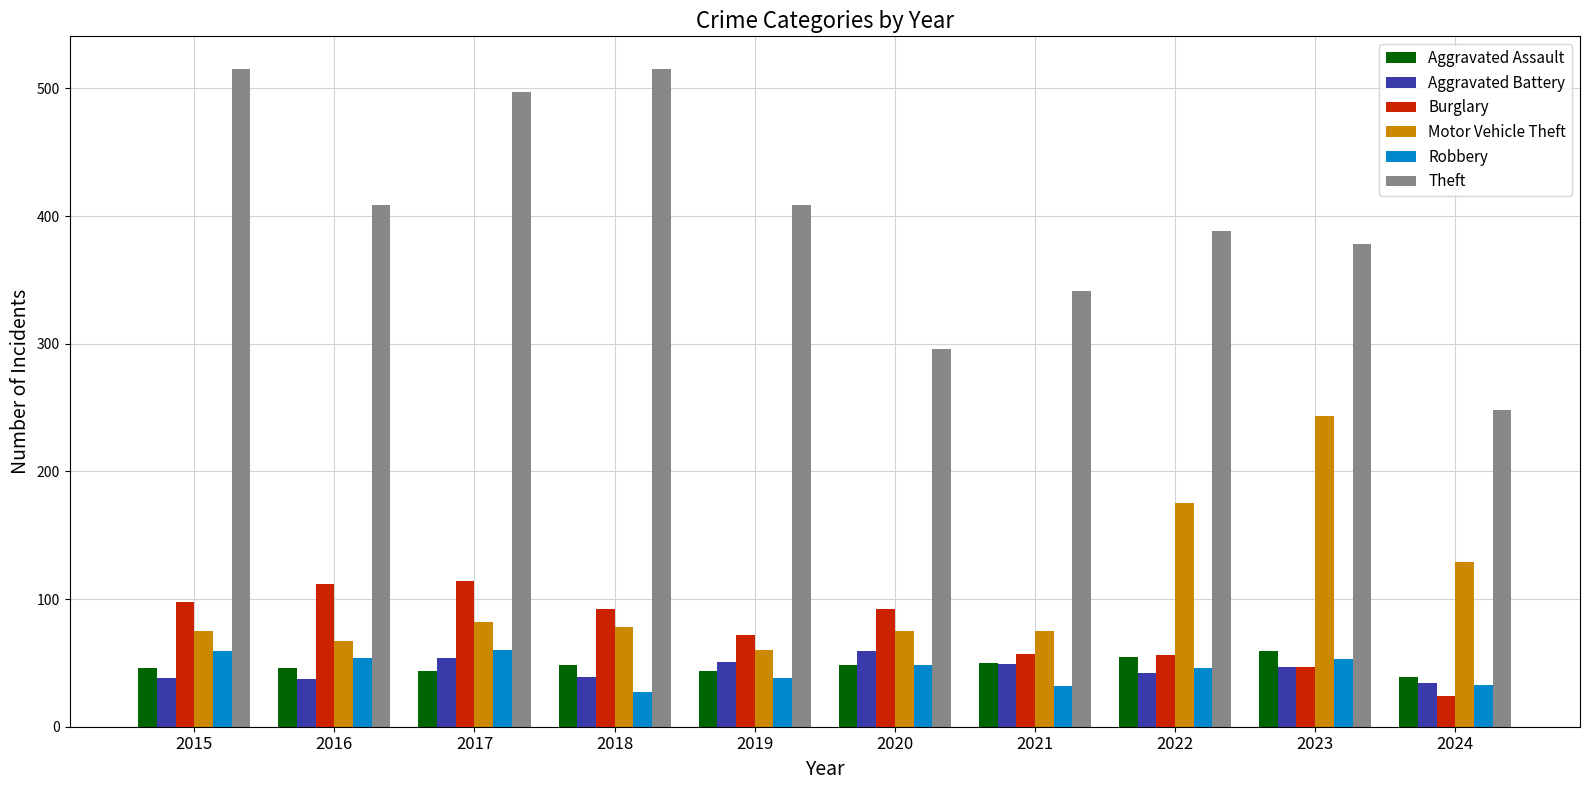

What is the maximum value for Burglary?

114